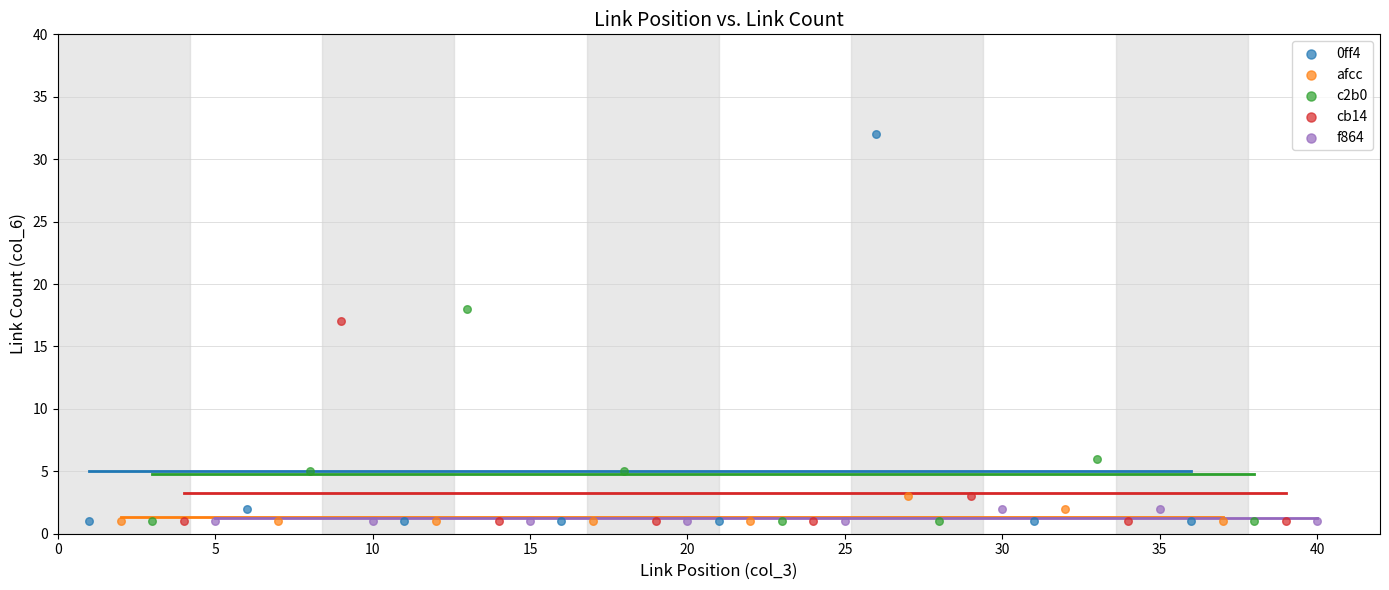

Which series has the largest Y range (max minus min)?

0ff4